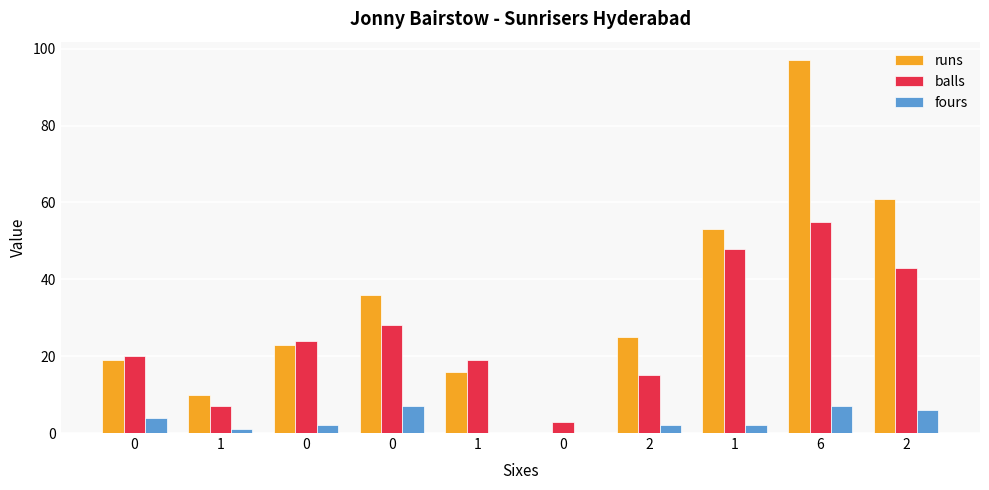

How many groups of bars are there?

10